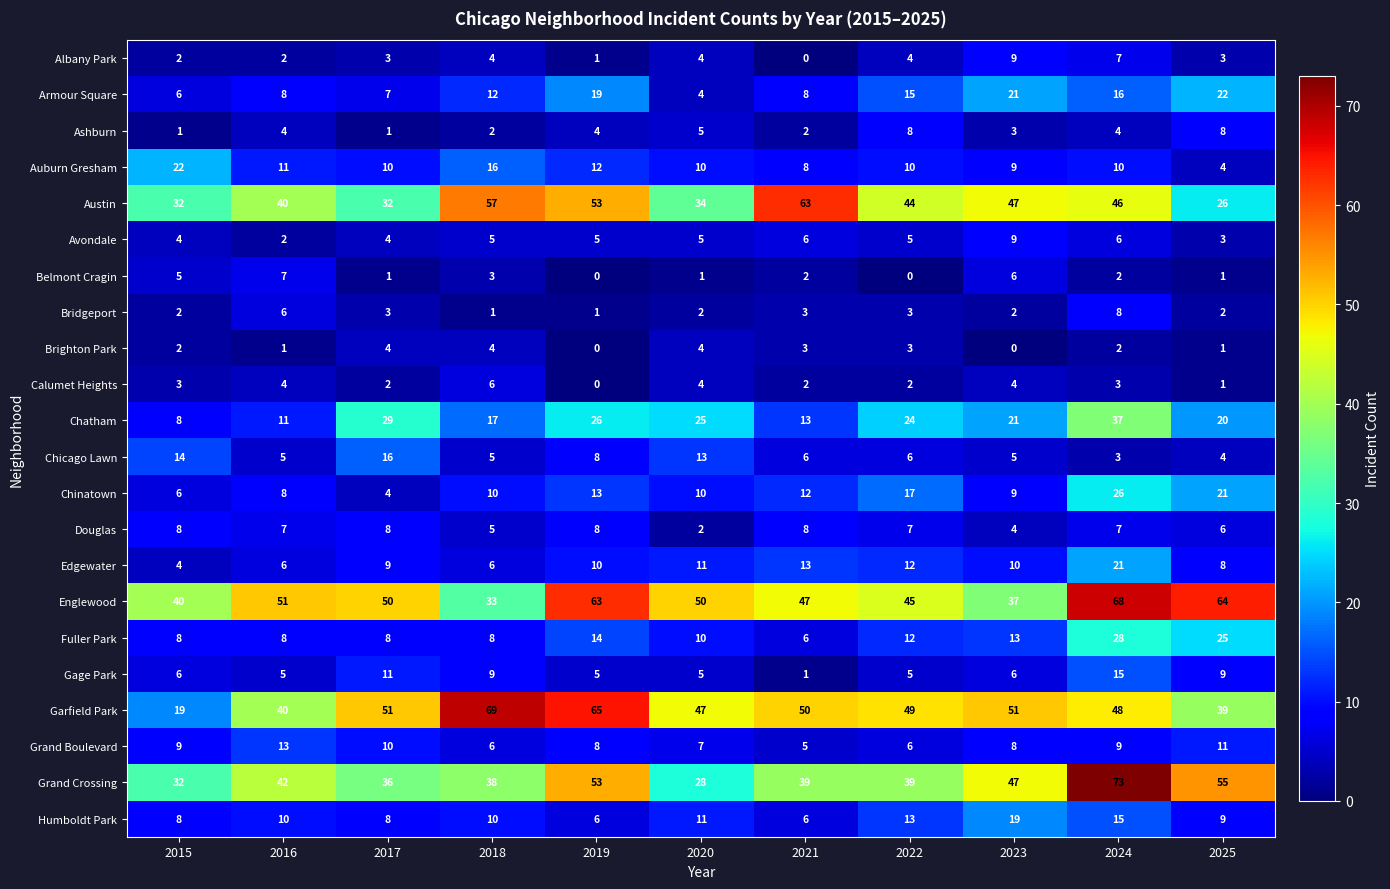

What is the maximum value shown in the chart?

73